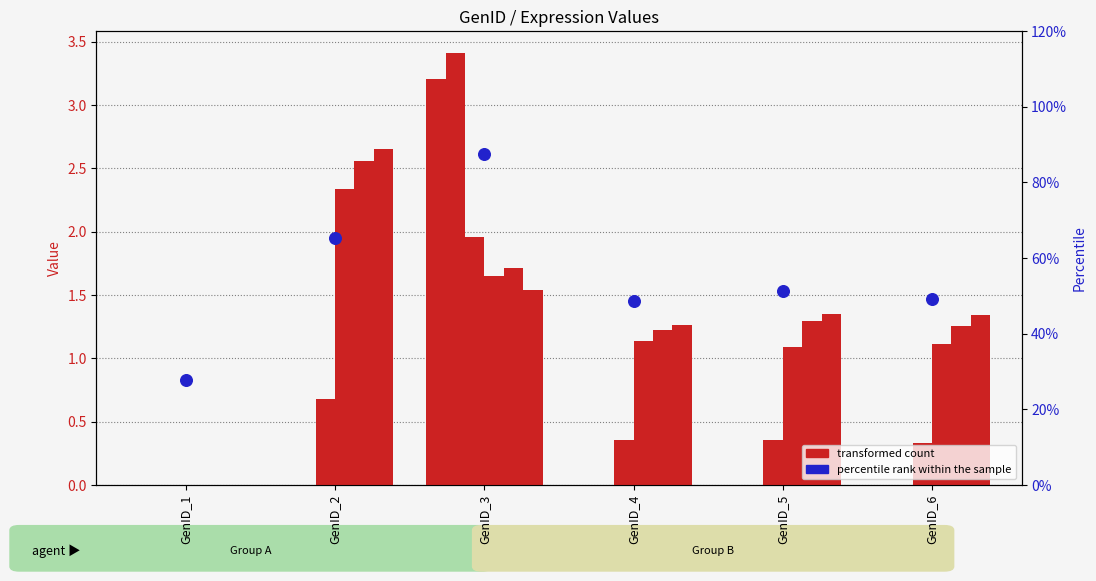

At which category is the sum across all series the highest?

GenID_3